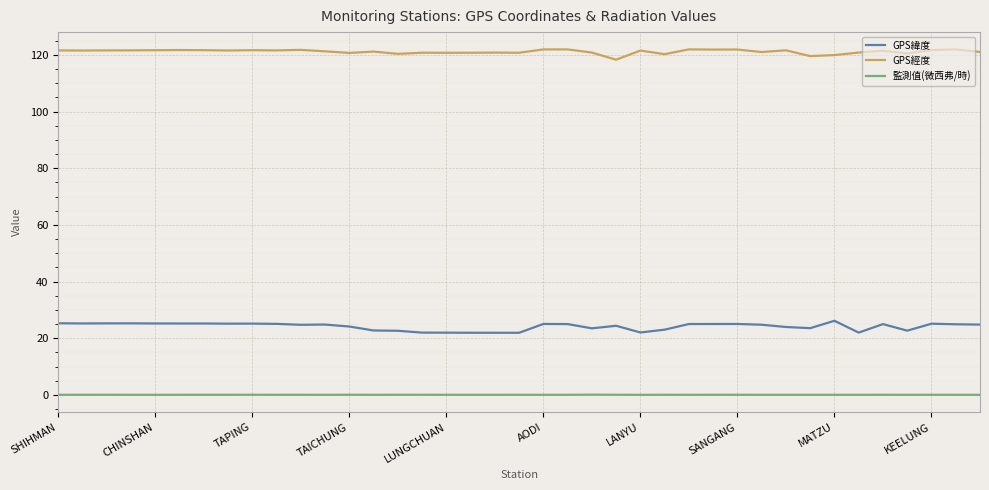

List the series in order of their overall mean, highest first.

GPS經度, GPS緯度, 監測值(微西弗/時)